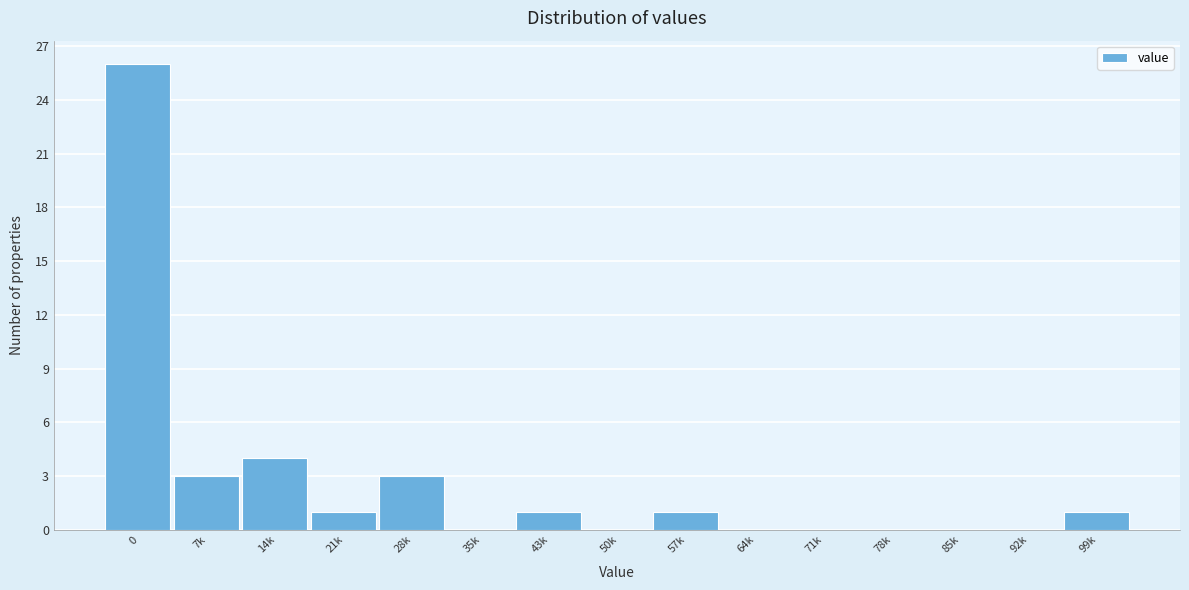

Reading left to right, what are all the values shown in this chart?

0=26	7k=3	14k=4	21k=1	28k=3	35k=0	43k=1	50k=0	57k=1	64k=0	71k=0	78k=0	85k=0	92k=0	99k=1